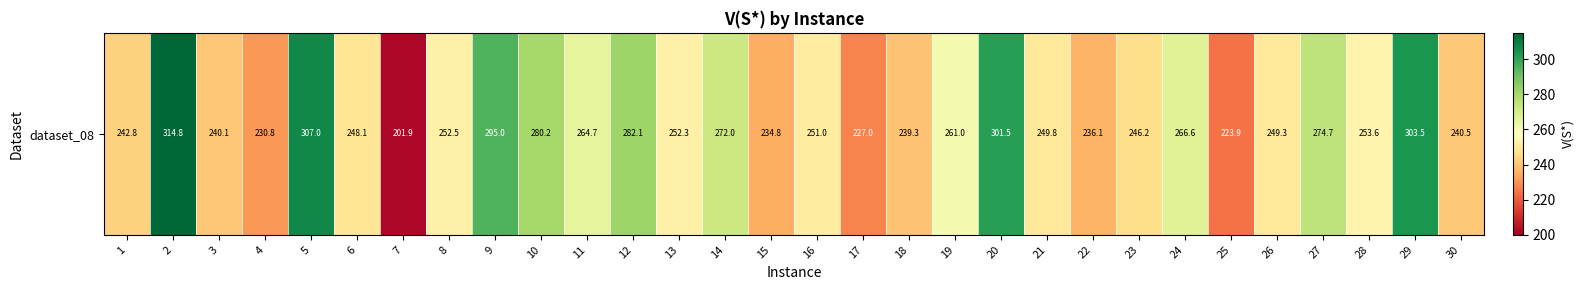

How many series are shown in this chart?

1